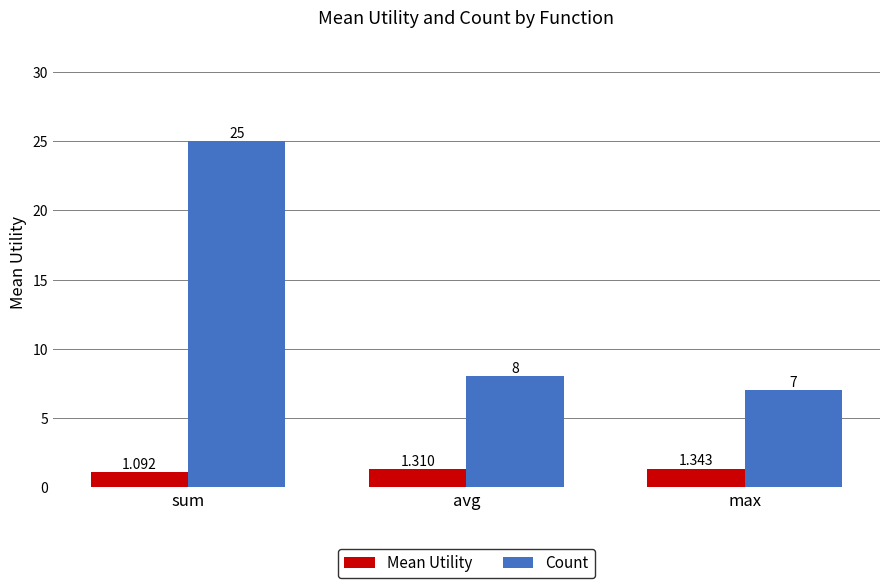

The Count series shows 4.4 at max. True or false?

False